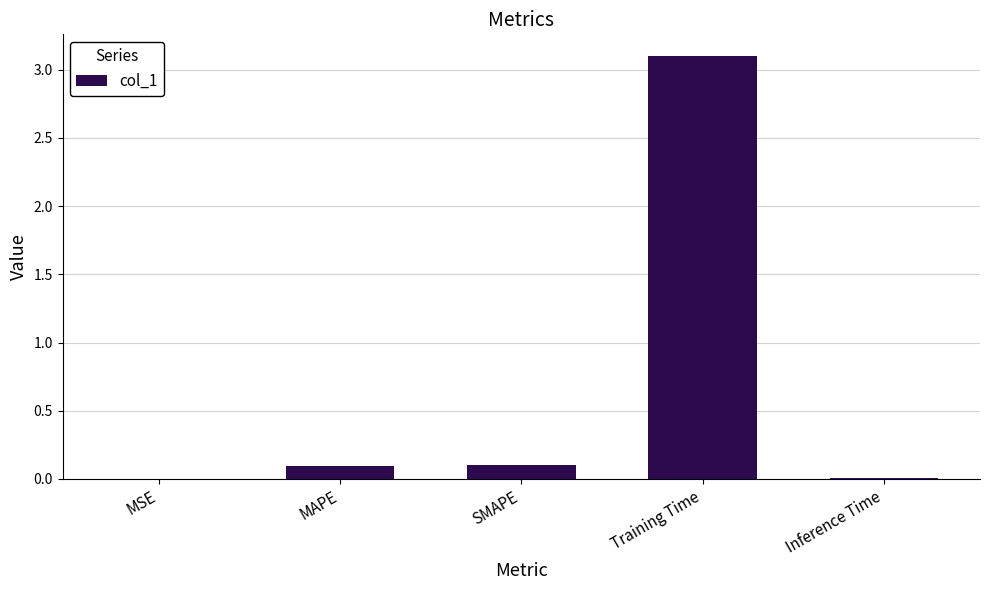

Is it true that the value at MAPE is 0.1?

True